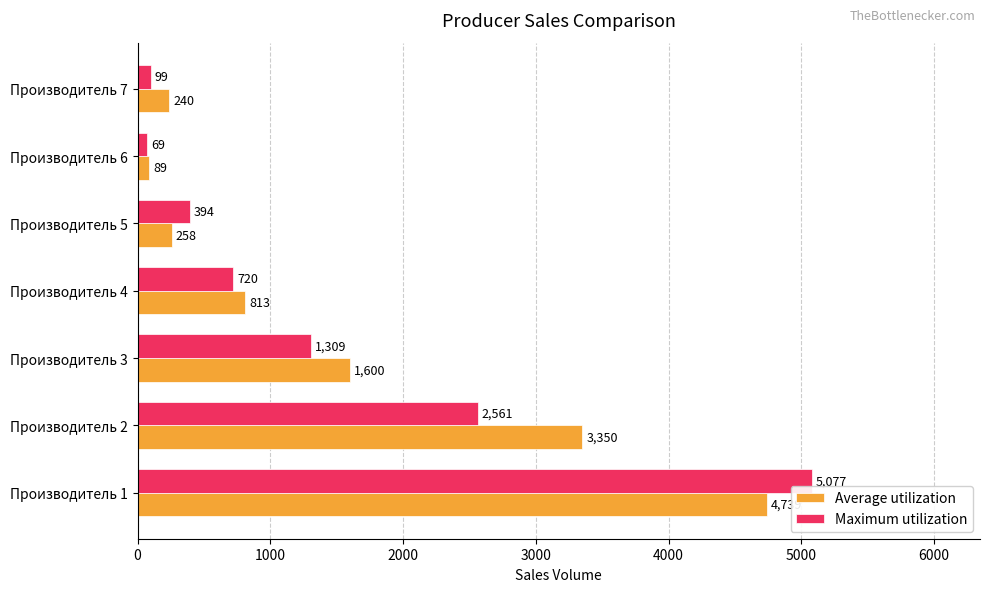

What is the approximate value of Maximum utilization at Производитель 2?

2560.7